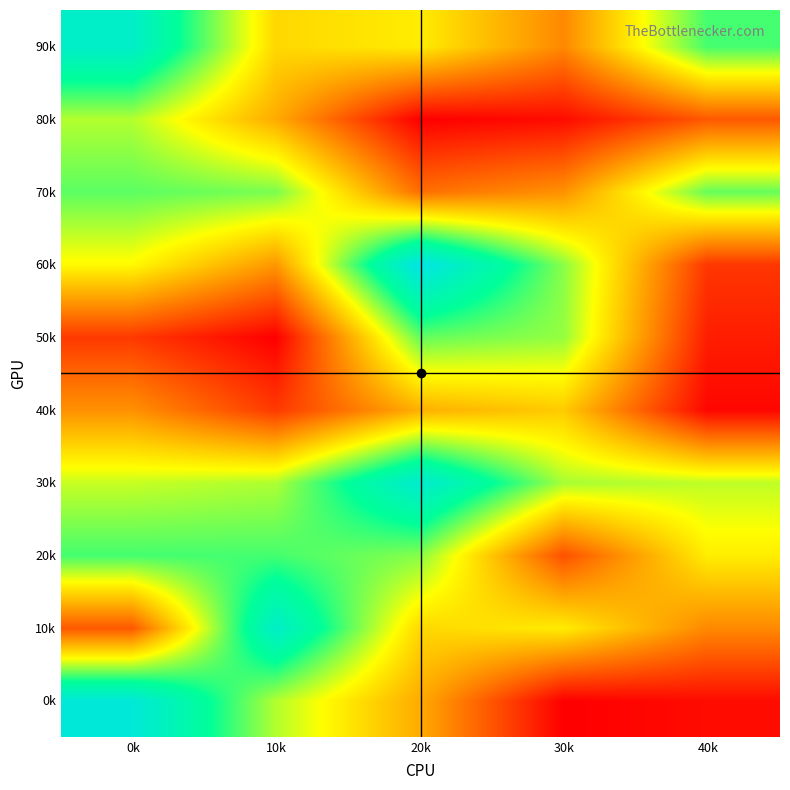

Count the number of categories in the chart.

5